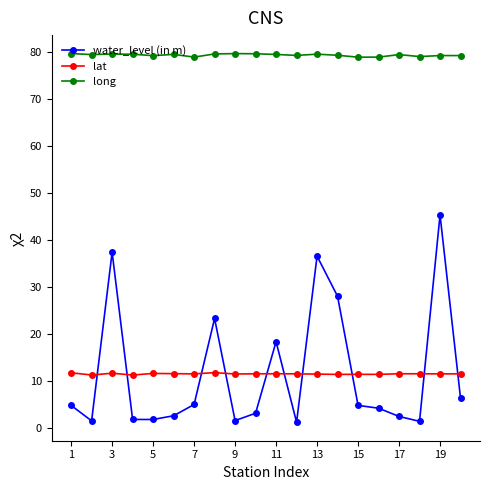

What is the value of the long point at the 1st from the left?

79.8